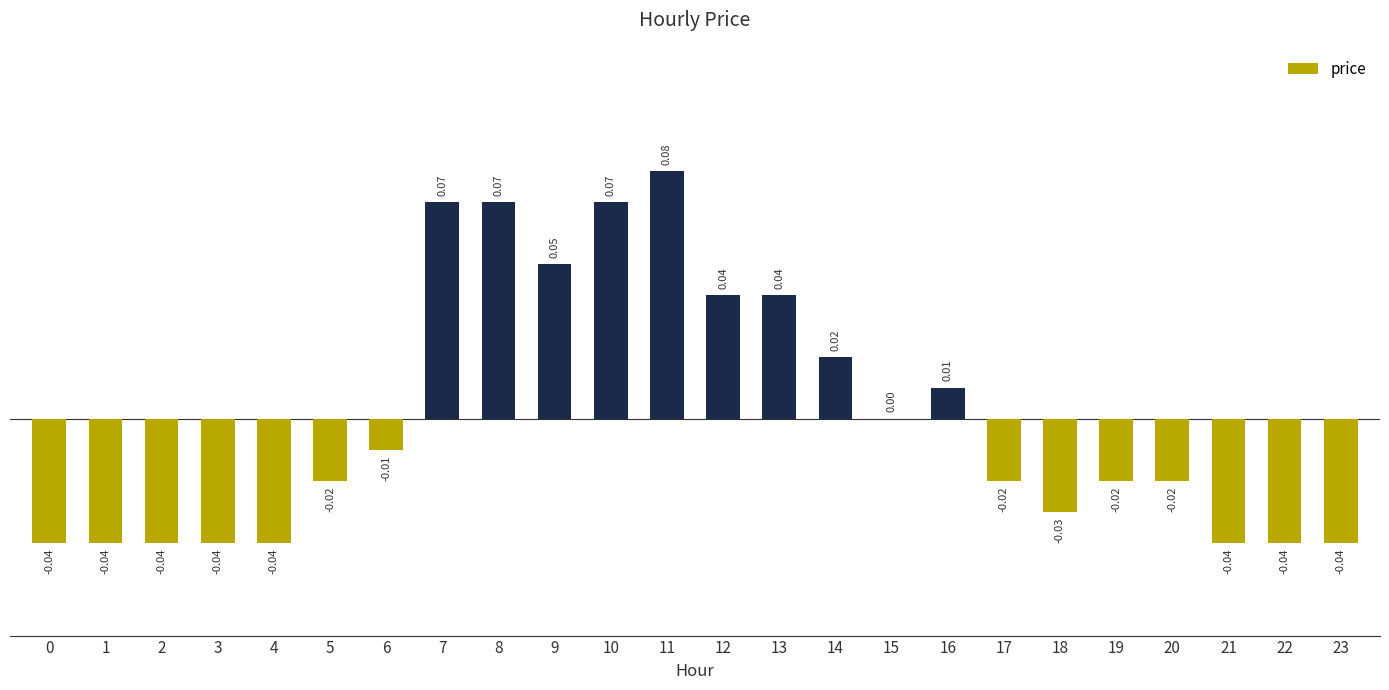

Between 5 and 2, which is larger?

5